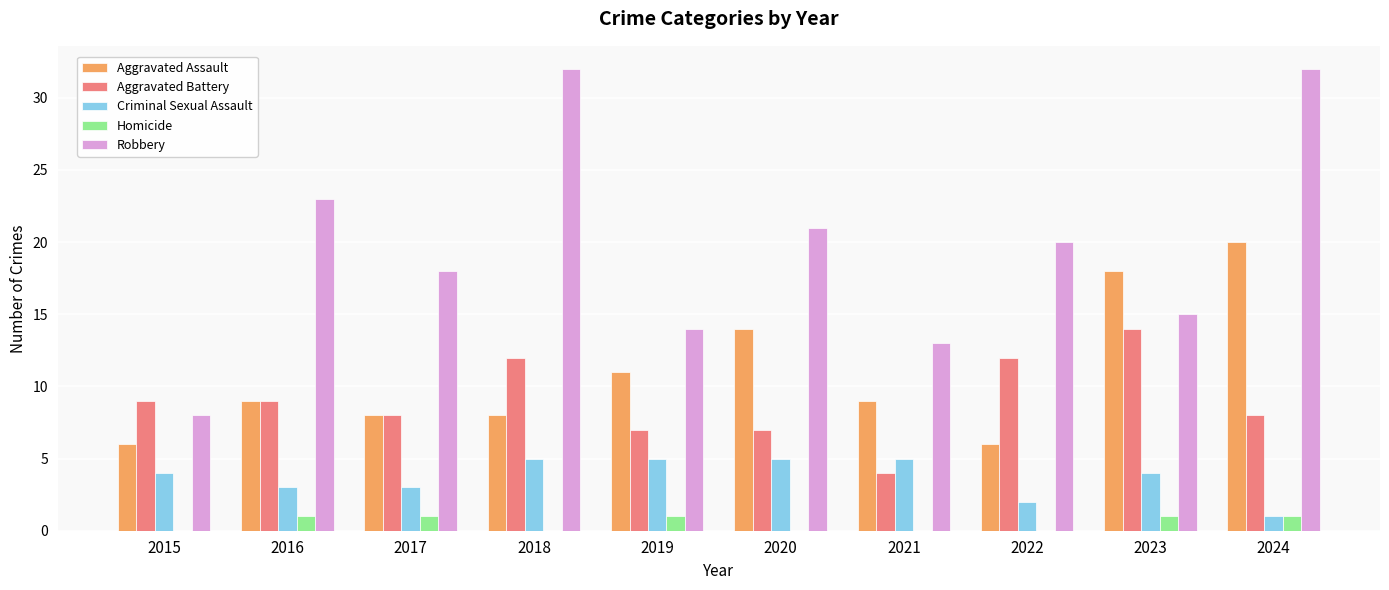

True or false: Homicide has a value of 0 at 2018.

True